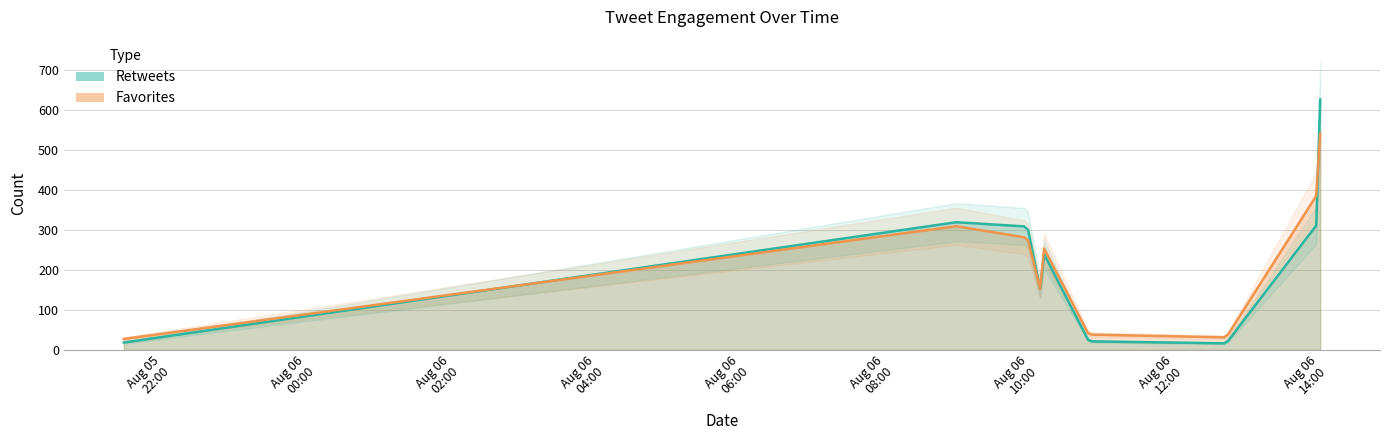

True or false: Favorites and Retweets cross at least once.

True